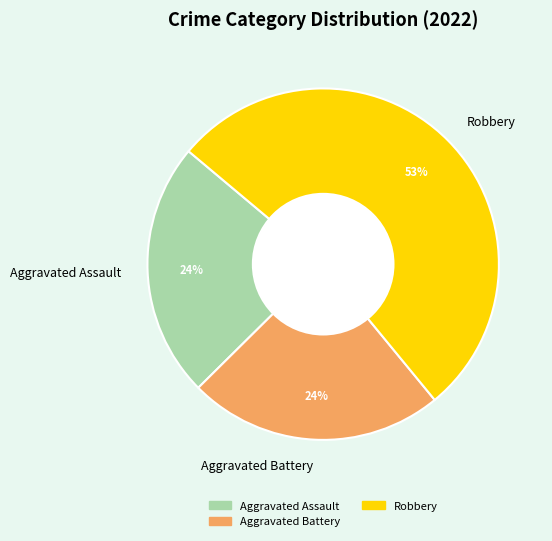

Is there a majority slice in this chart?

Yes